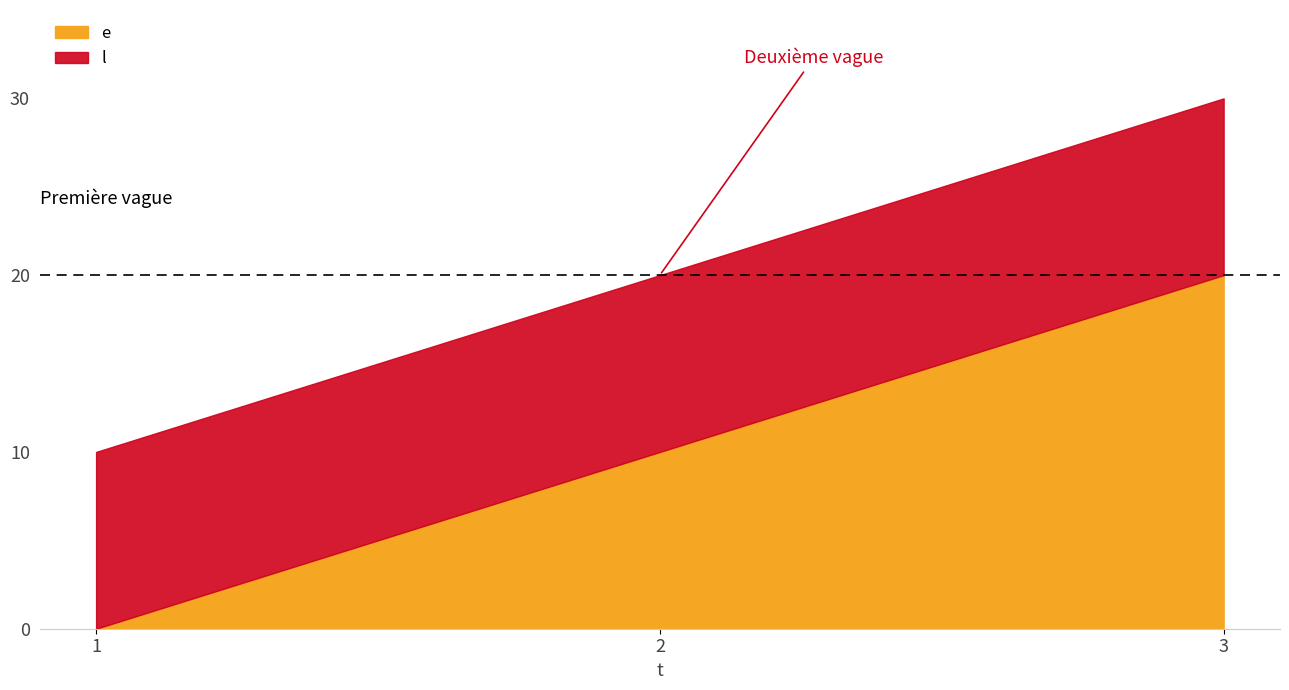

At which category does the chart reach its minimum across all series?

1